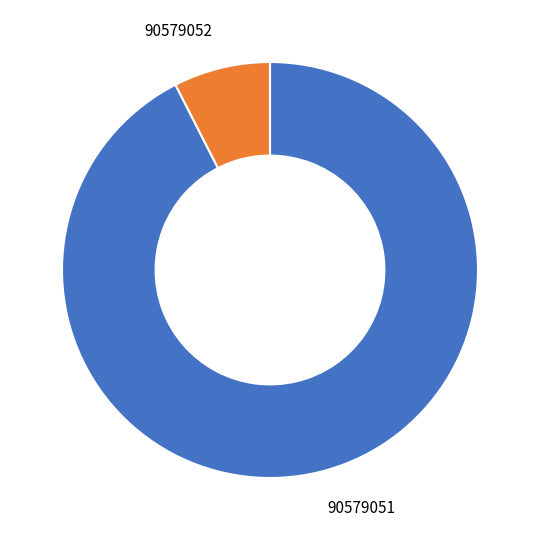

Is it true that 90579052 is 8% of the pie?

True